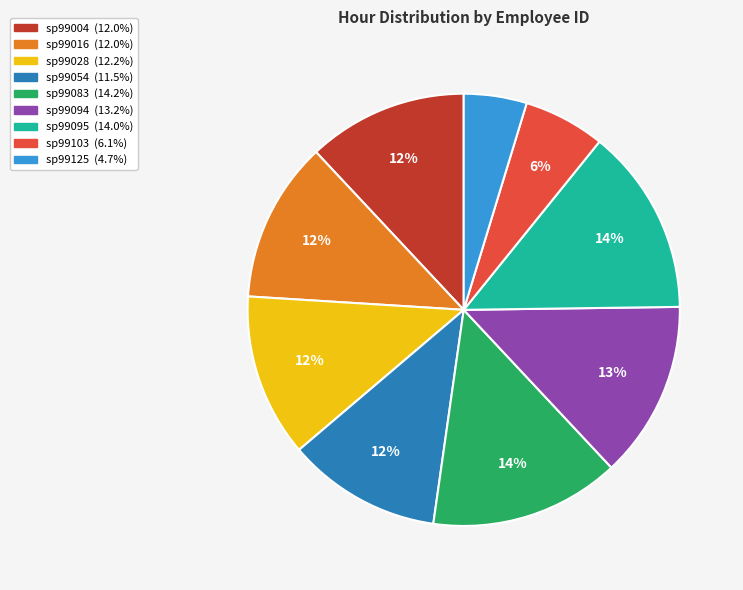

Is it true that sp99103 is 1% of the pie?

False